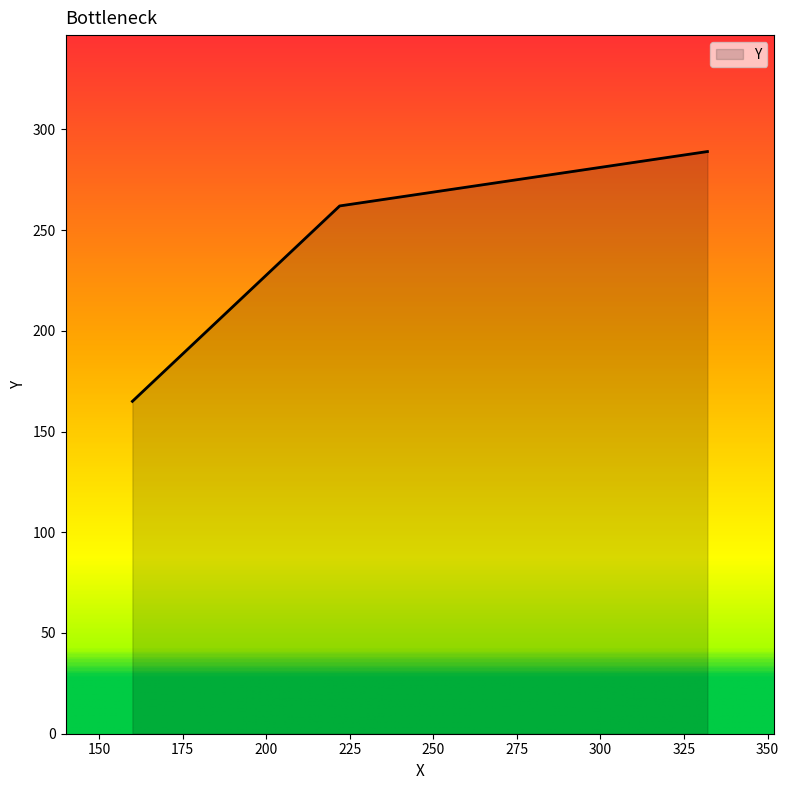

What is the maximum value shown in the chart?

289